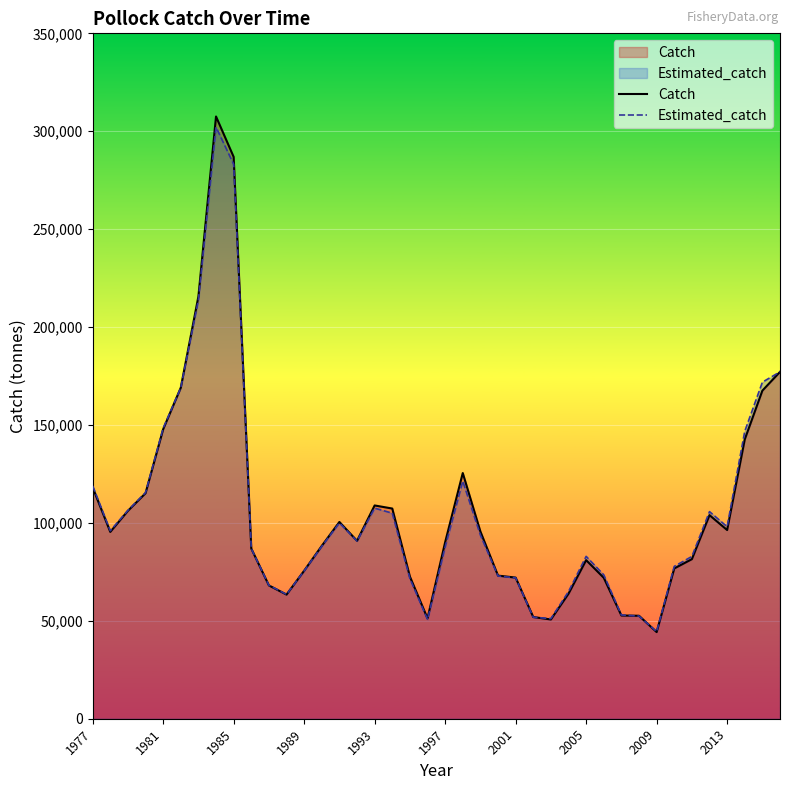

Rank the series by their average value, from lowest to highest.

Estimated_catch, Catch